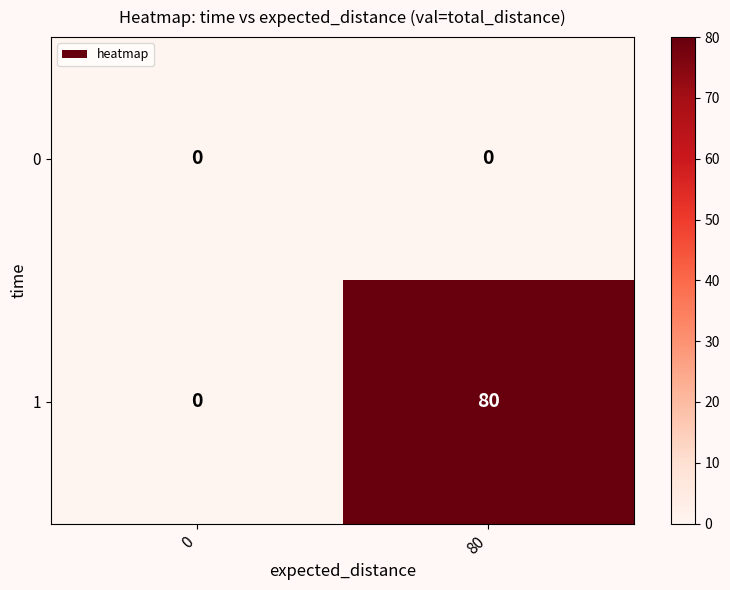

At how many categories does at least one series exceed 60?

1